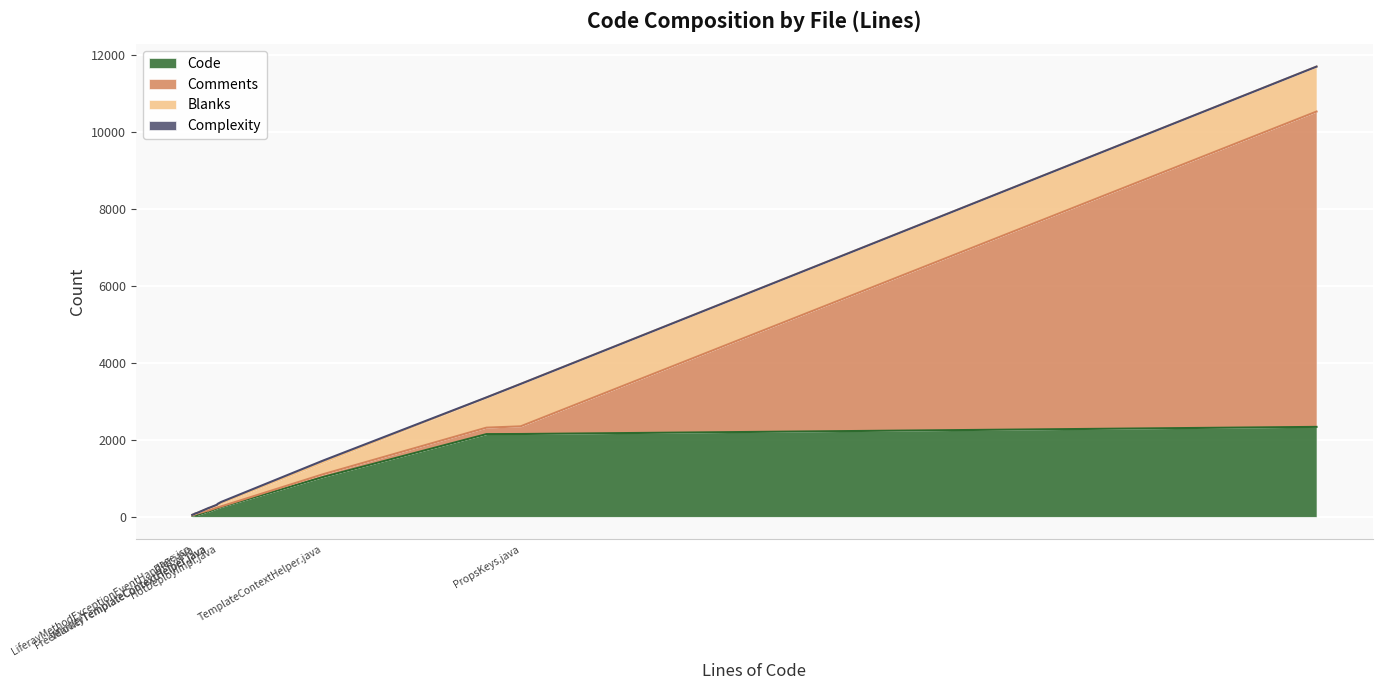

Reading left to right, list all the values displayed in this chart.

Code: portal.properties=2336	page.jsp=29	VelocityTemplateContextHelper.java=134	VelocityManager.java=217	TemplateManagerUtil.java=154	TemplateManager.java=45	TemplateContextHelper.java=1034	PropsValues.java=2148	PropsKeys.java=2151	LiferayTemplateClassResolver.java=252	LiferayObjectConstructor.java=40	LiferayMethodExceptionEventHandler.java=47	HotDeployImpl.java=222	FreeMarkerTemplateContextHelper.java=131
Comments: portal.properties=8191	page.jsp=13	VelocityTemplateContextHelper.java=32	VelocityManager.java=21	TemplateManagerUtil.java=17	TemplateManager.java=38	TemplateContextHelper.java=72	PropsValues.java=168	PropsKeys.java=199	LiferayTemplateClassResolver.java=16	LiferayObjectConstructor.java=16	LiferayMethodExceptionEventHandler.java=17	HotDeployImpl.java=20	FreeMarkerTemplateContextHelper.java=26
Blanks: portal.properties=1168	page.jsp=9	VelocityTemplateContextHelper.java=56	VelocityManager.java=69	TemplateManagerUtil.java=50	TemplateManager.java=18	TemplateContextHelper.java=300	PropsValues.java=782	PropsKeys.java=1102	LiferayTemplateClassResolver.java=81	LiferayObjectConstructor.java=17	LiferayMethodExceptionEventHandler.java=18	HotDeployImpl.java=71	FreeMarkerTemplateContextHelper.java=48
Complexity: portal.properties=0	page.jsp=0	VelocityTemplateContextHelper.java=7	VelocityManager.java=7	TemplateManagerUtil.java=10	TemplateManager.java=0	TemplateContextHelper.java=55	PropsValues.java=4	PropsKeys.java=0	LiferayTemplateClassResolver.java=35	LiferayObjectConstructor.java=1	LiferayMethodExceptionEventHandler.java=6	HotDeployImpl.java=22	FreeMarkerTemplateContextHelper.java=8